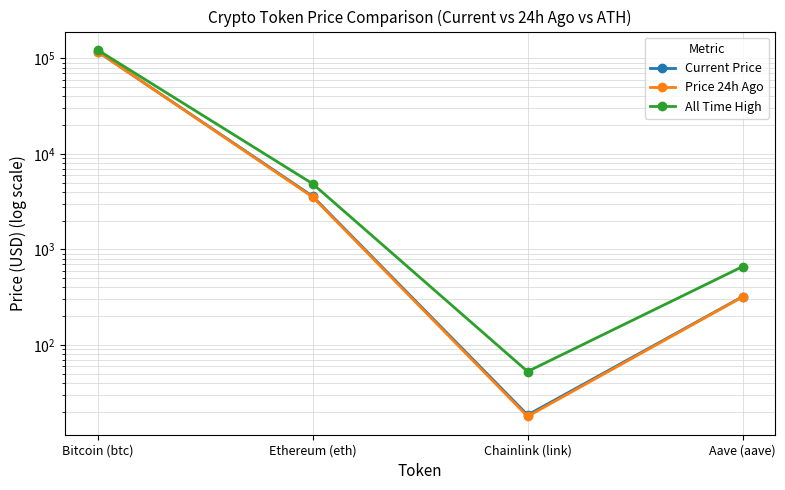

The value of Price 24h Ago at Aave (aave) is 318.9. True or false?

True